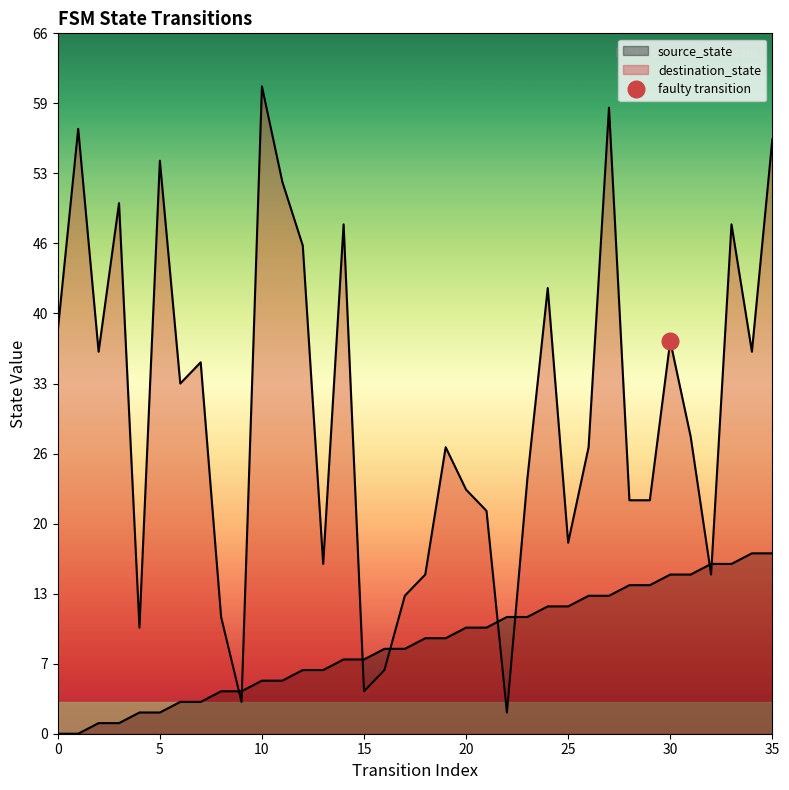

Between 8 and 27, which series saw the biggest shift?

destination_state